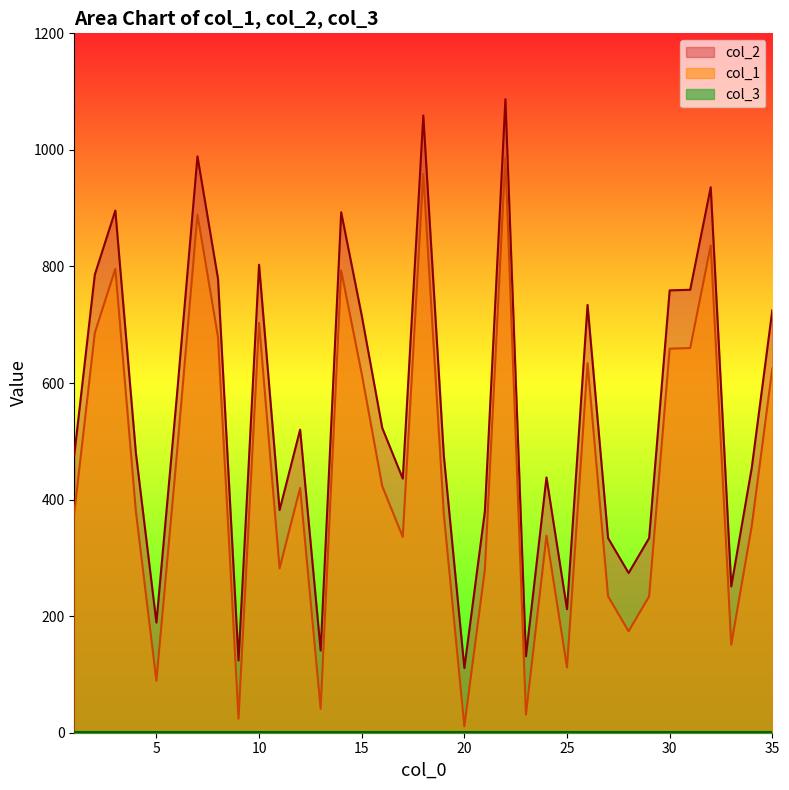

True or false: col_2 and col_1 intersect in this chart.

False